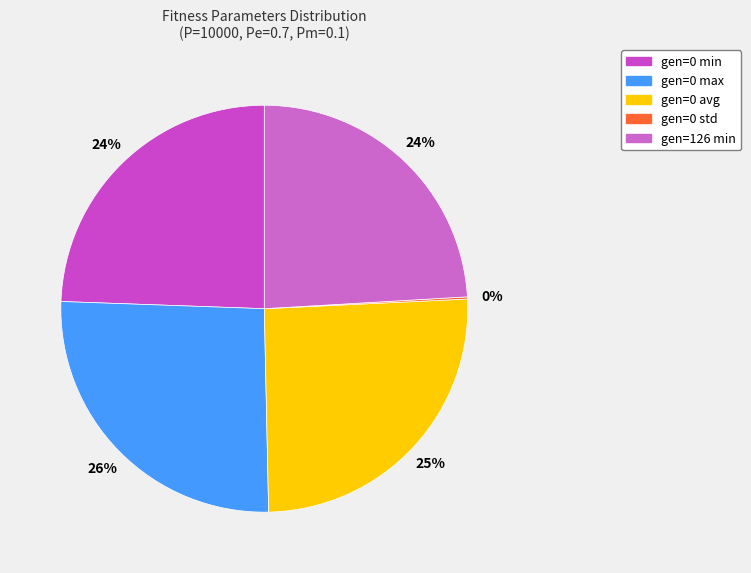

Which category has the smallest portion of the pie?

gen=0 std